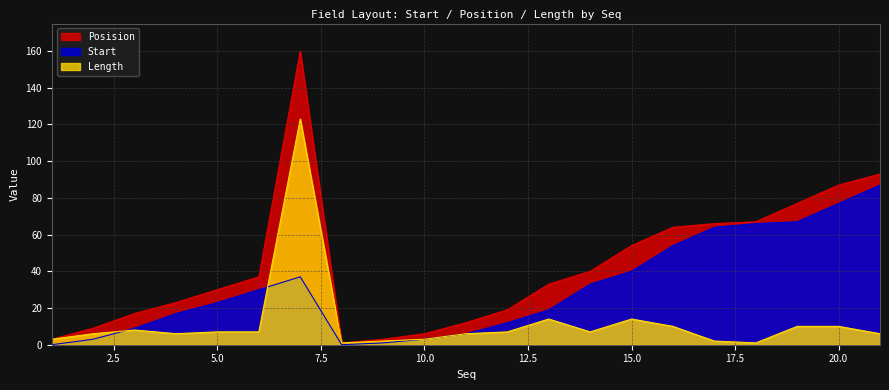

Reading left to right, list all the values displayed in this chart.

Start: 1=0	2=3	3=9	4=17	5=23	6=30	7=37	8=0	9=1	10=3	11=6	12=12	13=19	14=33	15=40	16=54	17=64	18=66	19=67	20=77	21=87
Posision: 1=3	2=9	3=17	4=23	5=30	6=37	7=160	8=1	9=3	10=6	11=12	12=19	13=33	14=40	15=54	16=64	17=66	18=67	19=77	20=87	21=93
Length: 1=3	2=6	3=8	4=6	5=7	6=7	7=123	8=1	9=2	10=3	11=6	12=7	13=14	14=7	15=14	16=10	17=2	18=1	19=10	20=10	21=6